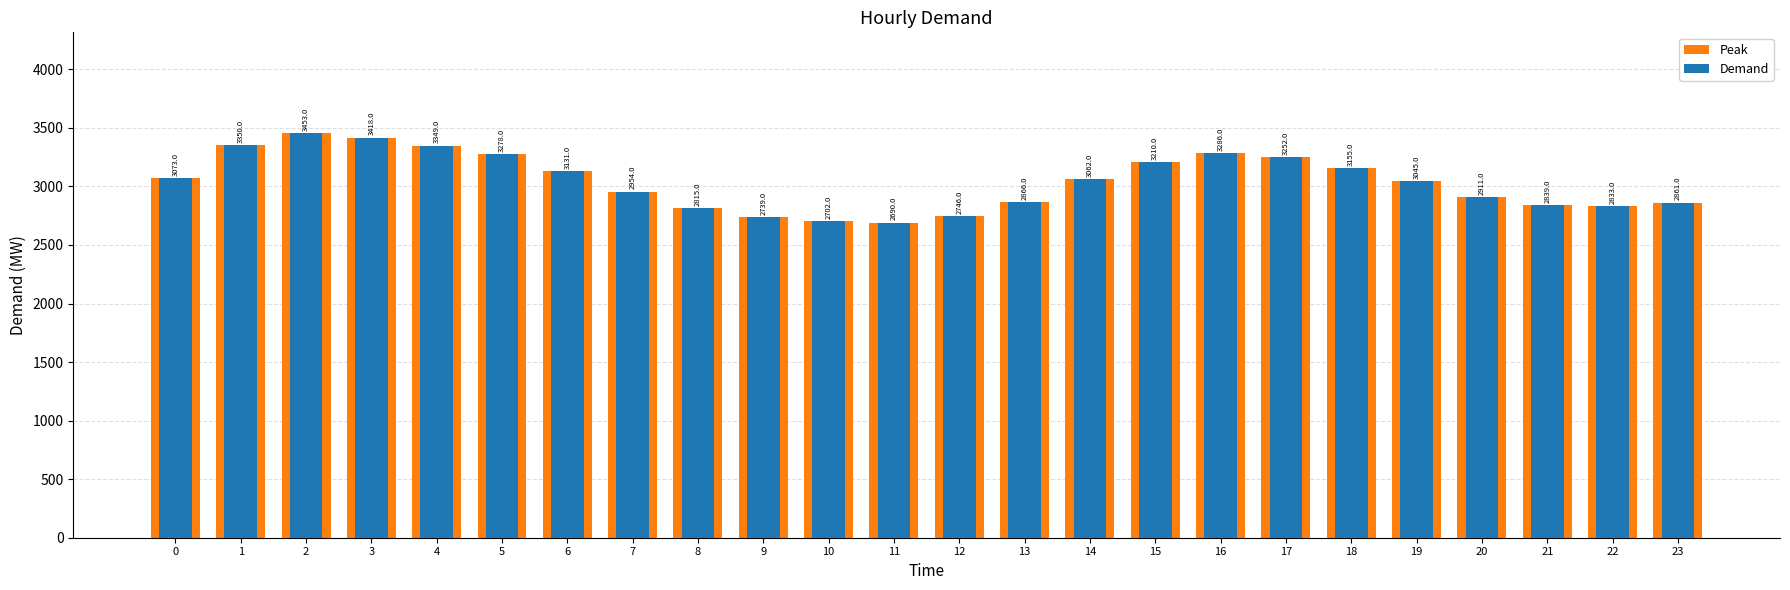

What is the value of the Peak bar at the 9th from the left?

2815